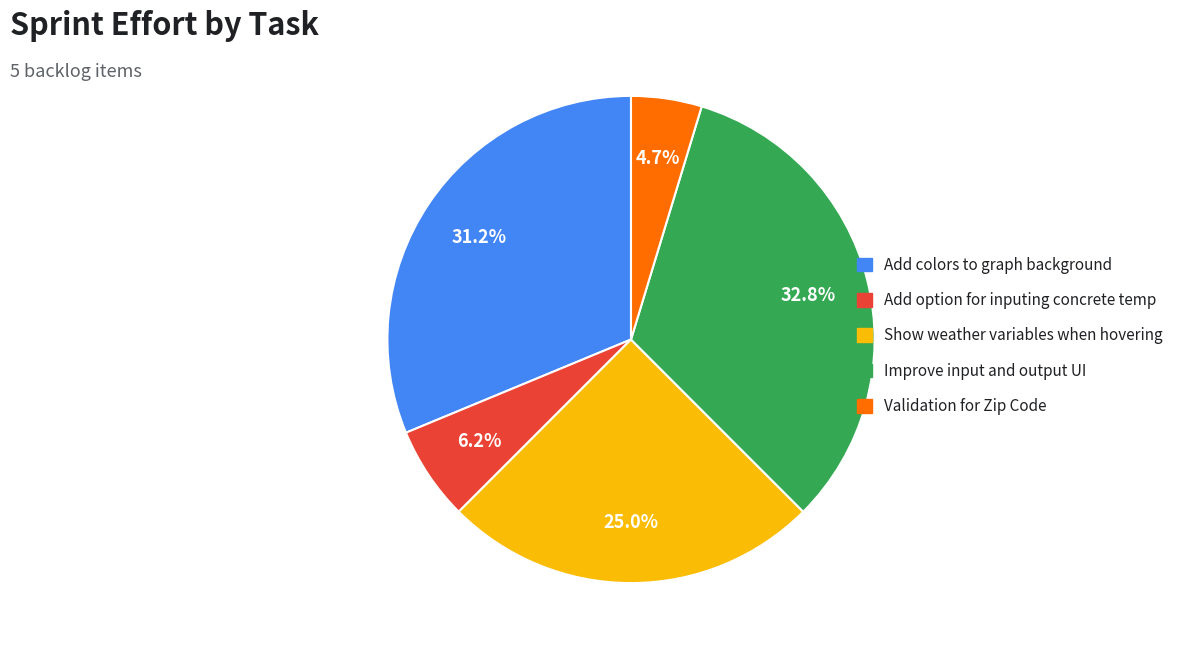

To the nearest percent, what is the combined percentage of Validation for Zip Code and Show weather variables when hovering?

30%